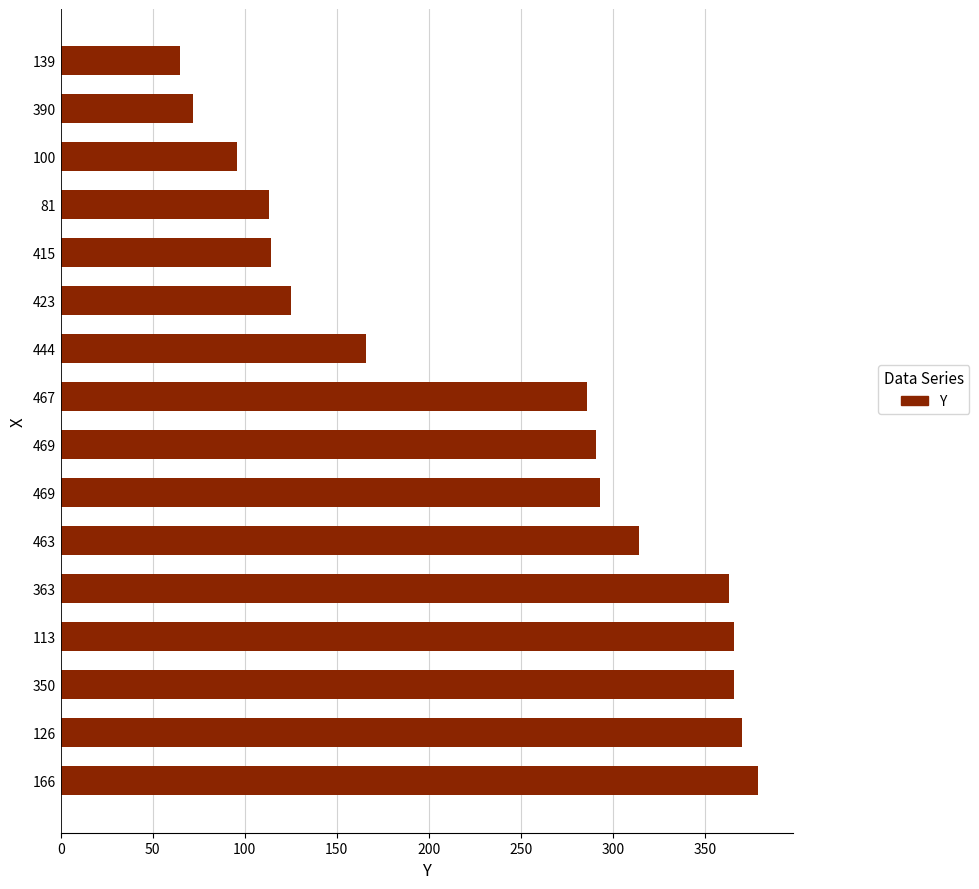

What is the greatest value displayed?

379